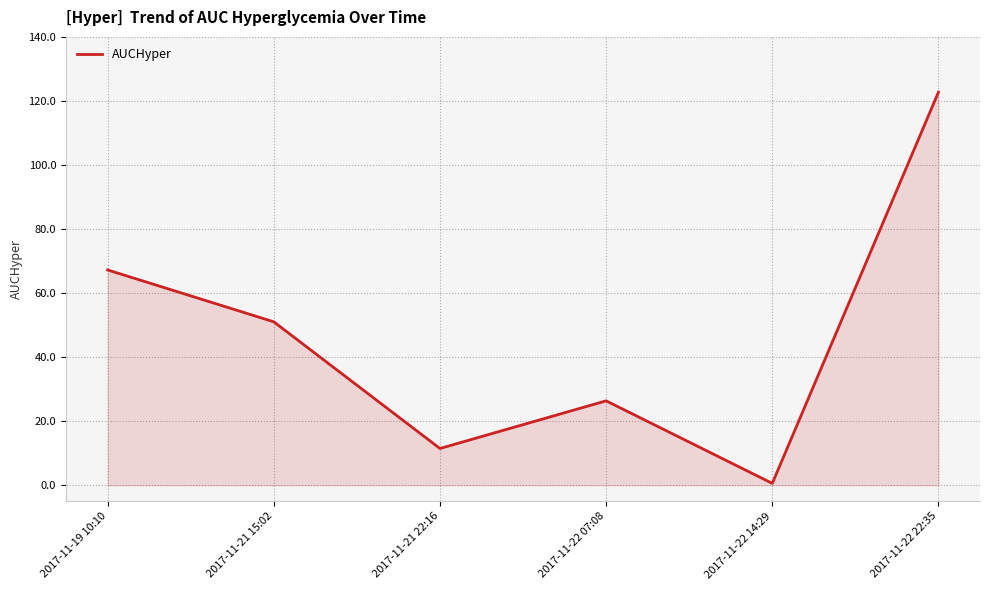

Which has a higher value, 2017-11-21 22:16 or 2017-11-21 15:02?

2017-11-21 15:02